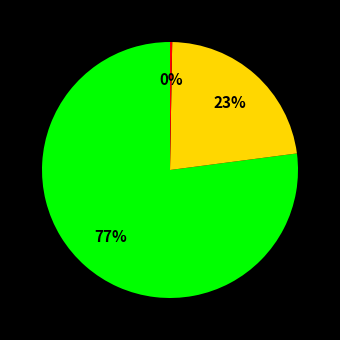

Is there a majority slice in this chart?

Yes